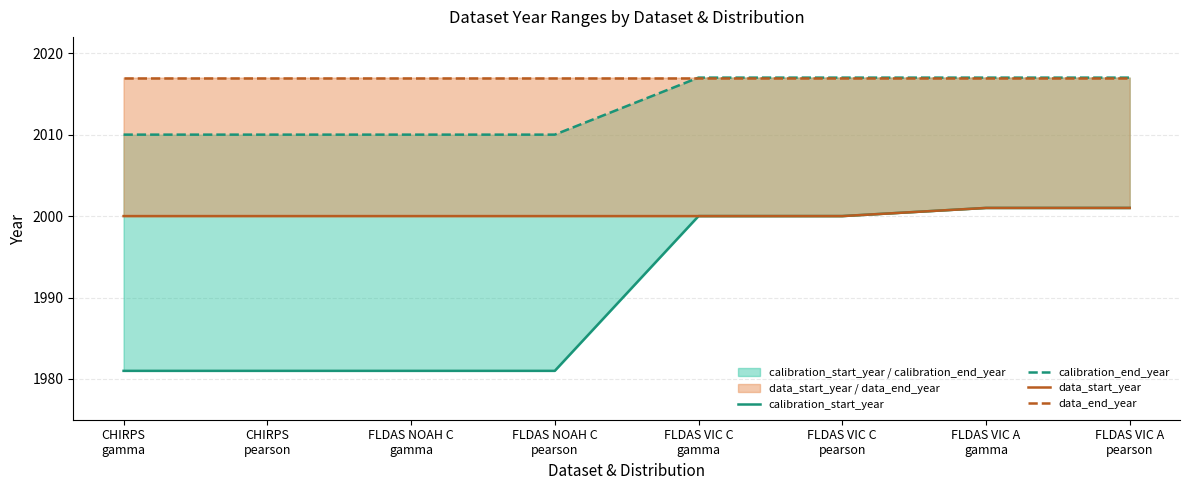

What is the value of the data_start_year point at the 6th from the left?

2000